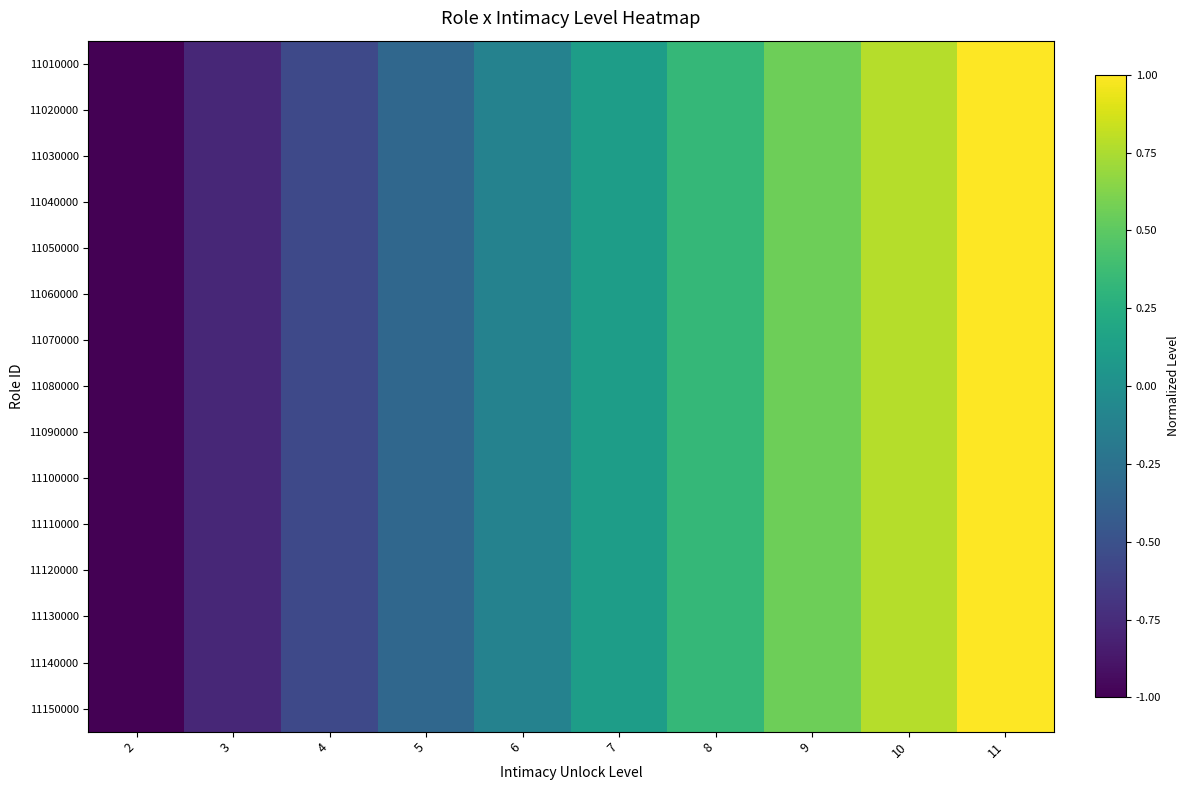

Which category has the highest value across all series?

11